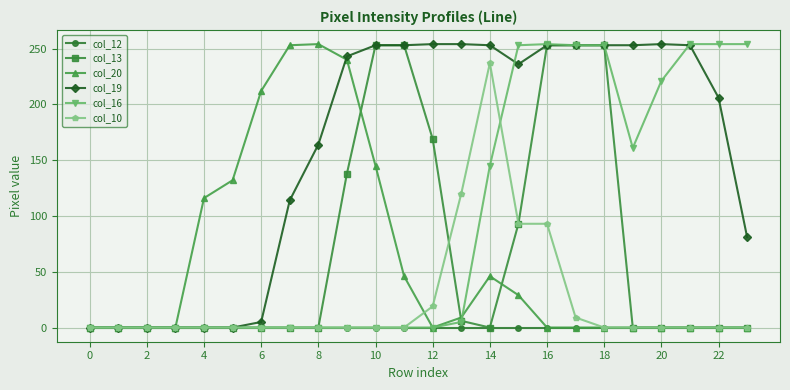

True or false: col_10 has more than 0 interior local peaks.

True